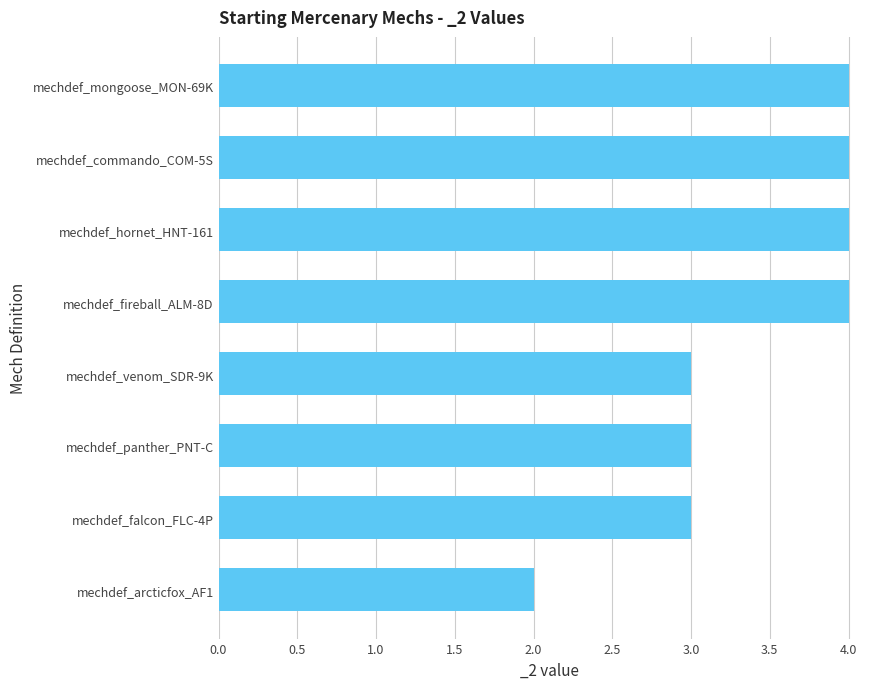

How many bars are there in total?

8